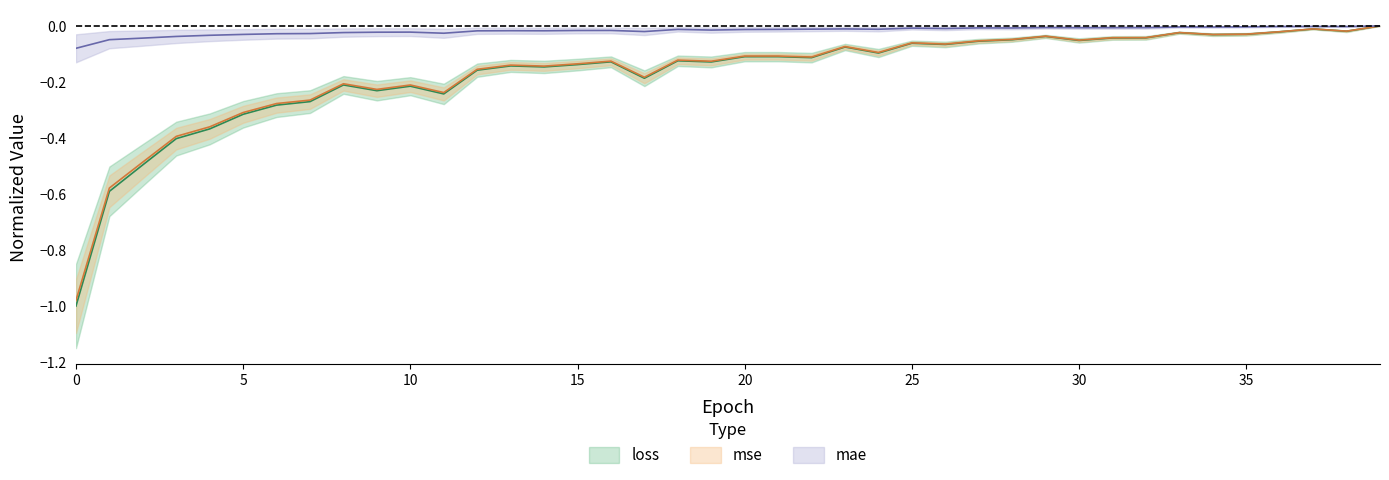

At 35, list the series in order from largest to smallest.

mae, mse, loss